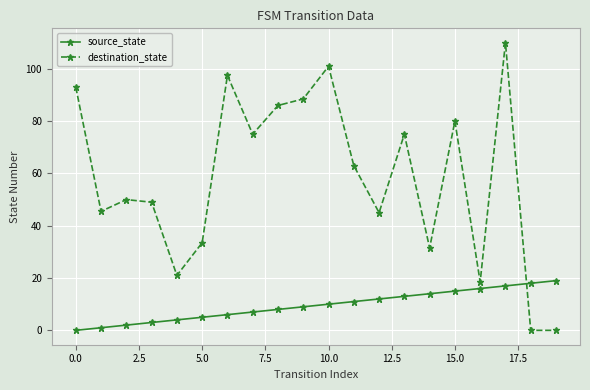

What is the value of the destination_state point at the 8th from the left?

75.0